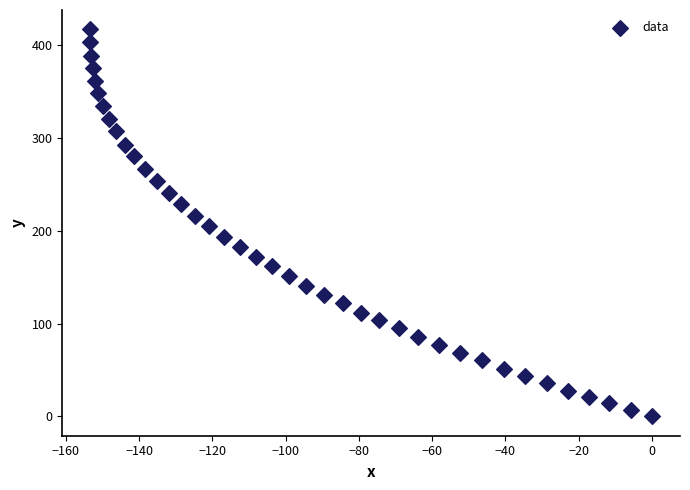

What is the range of X values (max minus min)?

153.3